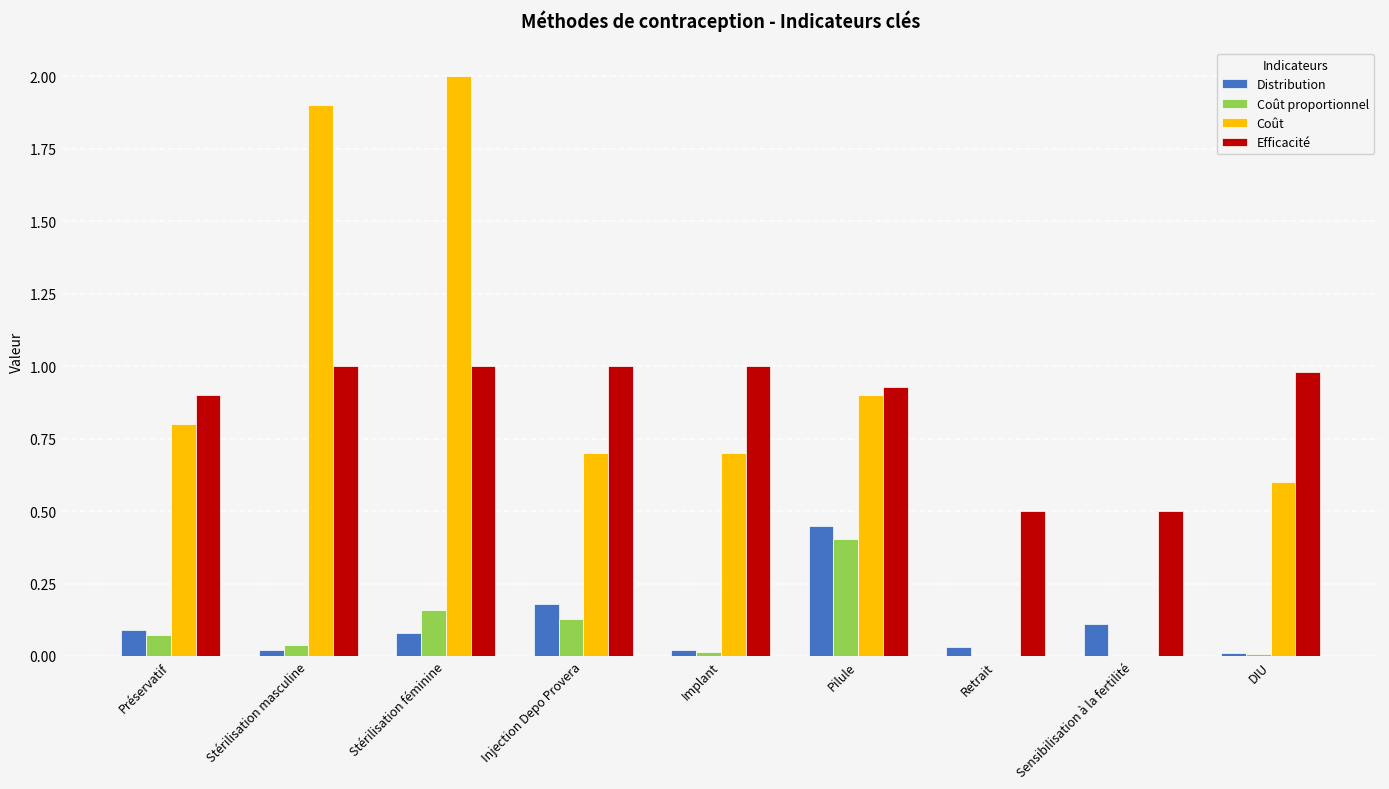

What is the sum of all Efficacité values?

7.8